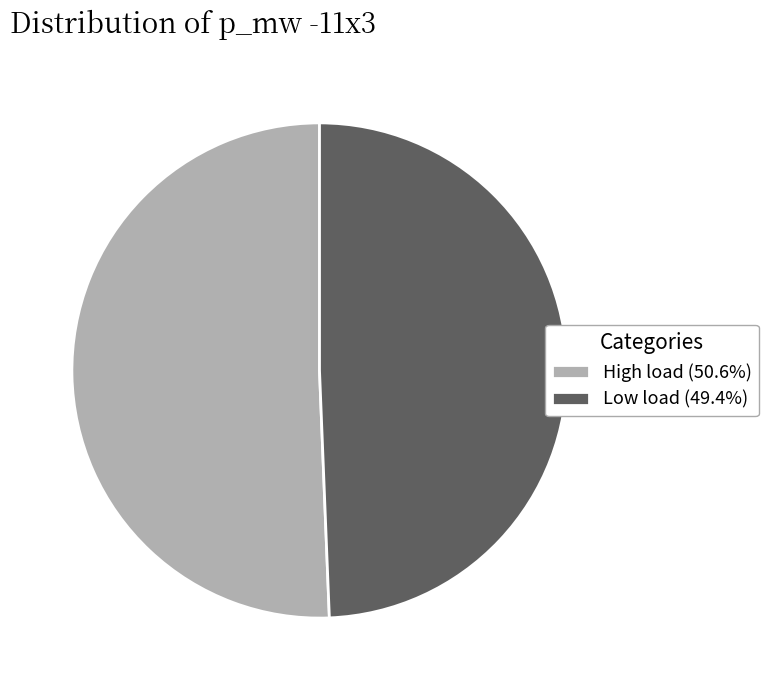

Is the sum of High load (50.6%) and Low load (49.4%) greater than half?

Yes